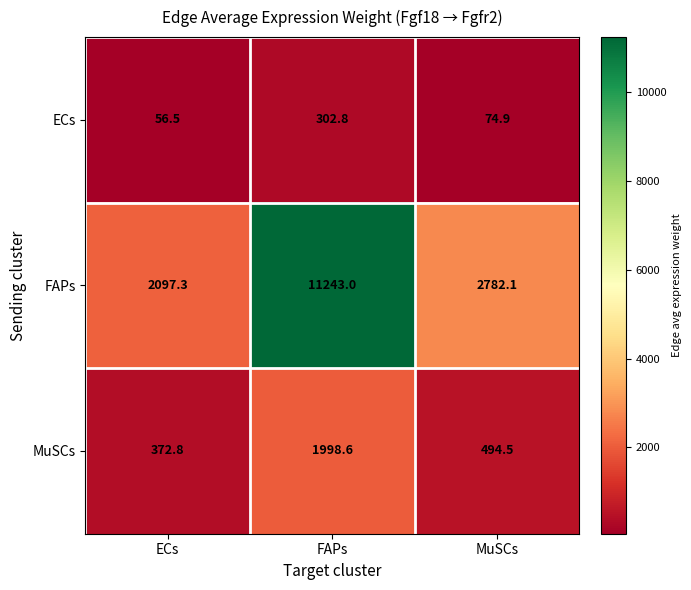

Reading left to right, transcribe all the data shown in this chart.

ECs: 56.5	302.8	74.9
FAPs: 2097.3	11243.0	2782.1
MuSCs: 372.8	1998.6	494.5